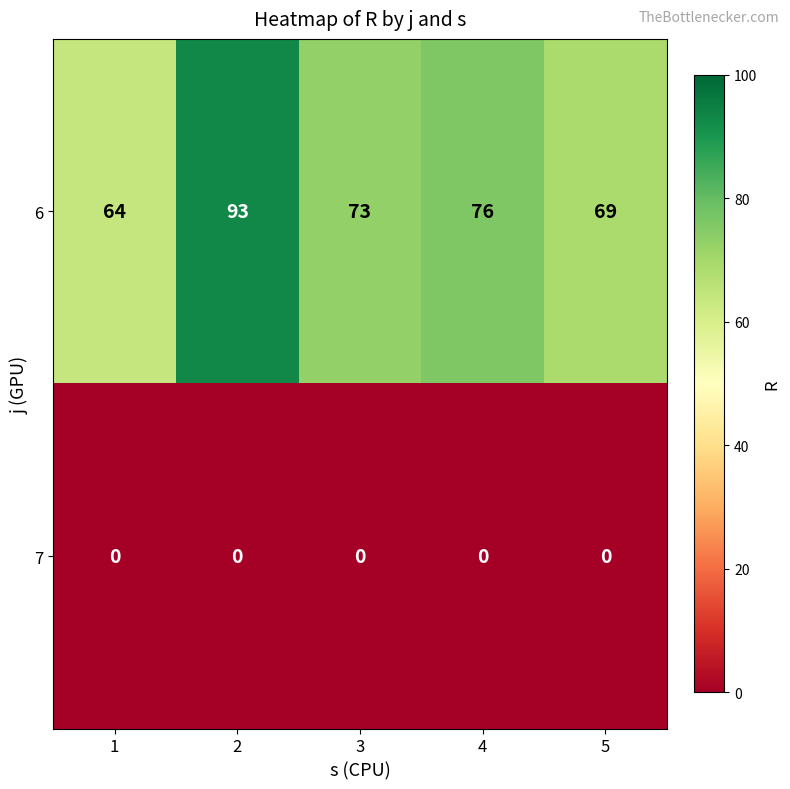

What is the greatest value displayed?

93